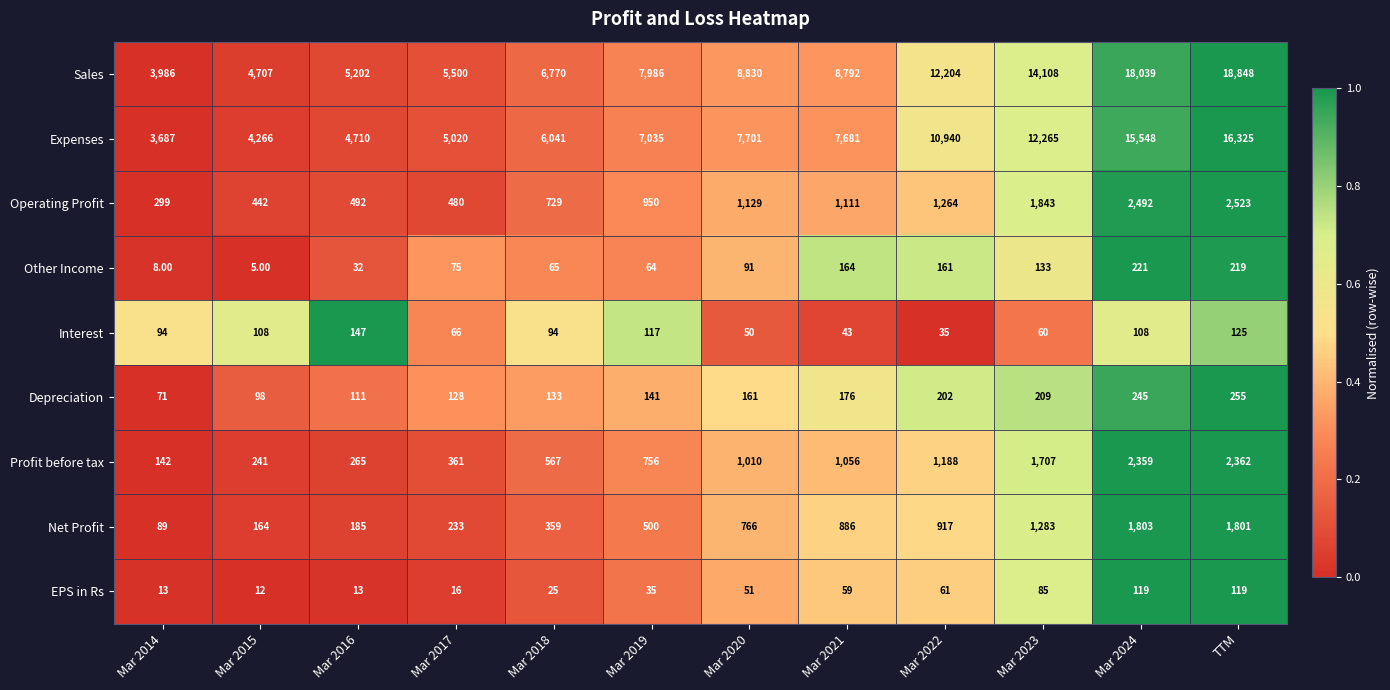

At which category does the chart reach its peak across all series?

TTM